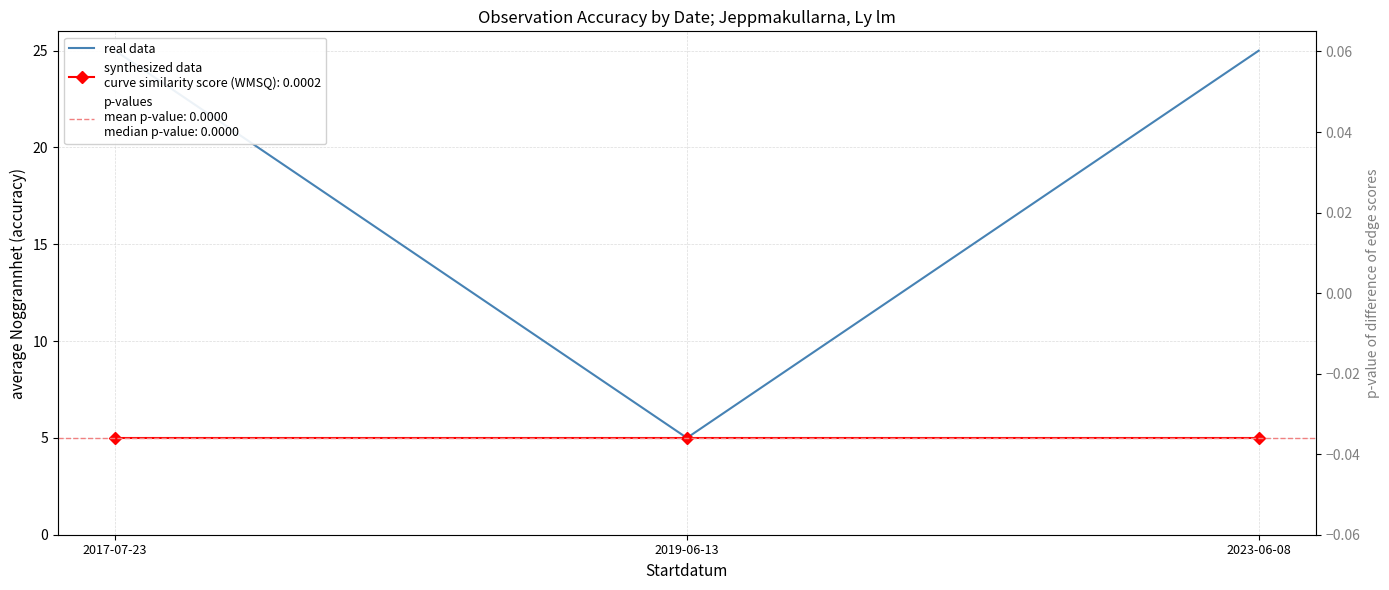

Count the number of data series in this chart.

1